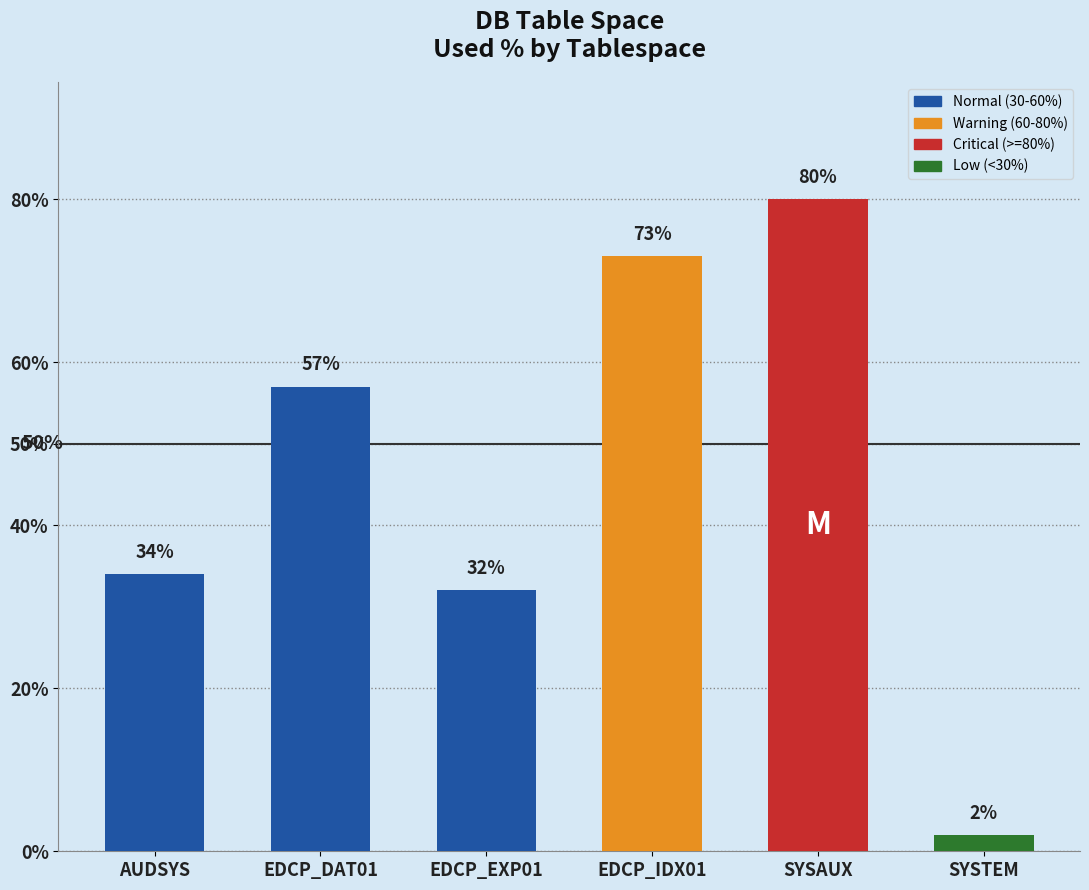

Which category has the highest value across all series?

SYSAUX